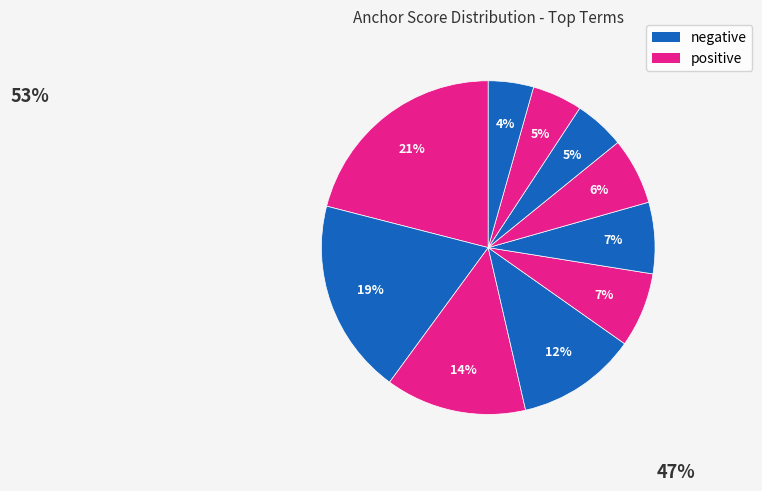

How many segments does this pie chart have?

10